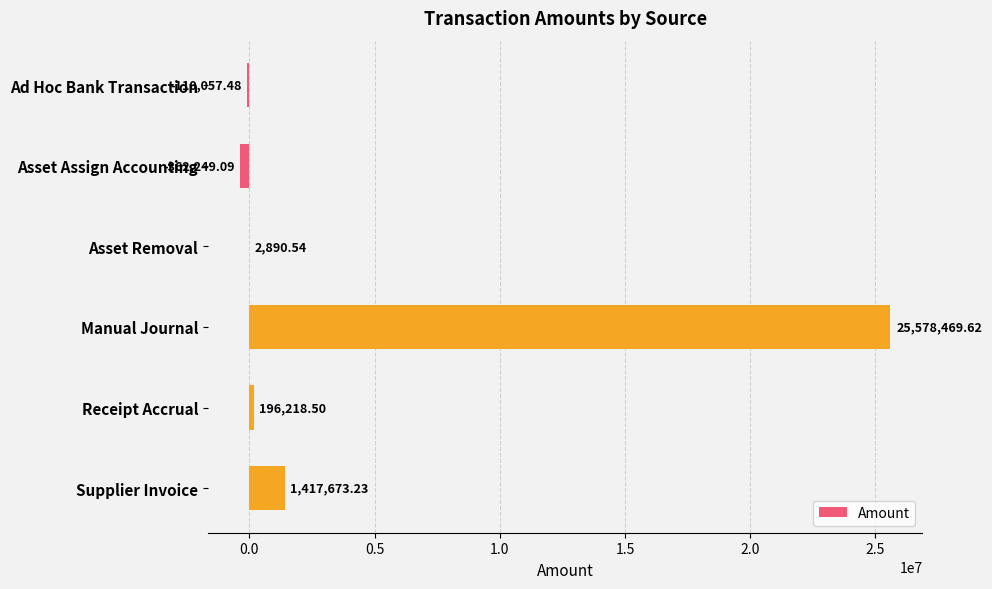

At which label is the value closest to 12608110?

Supplier Invoice